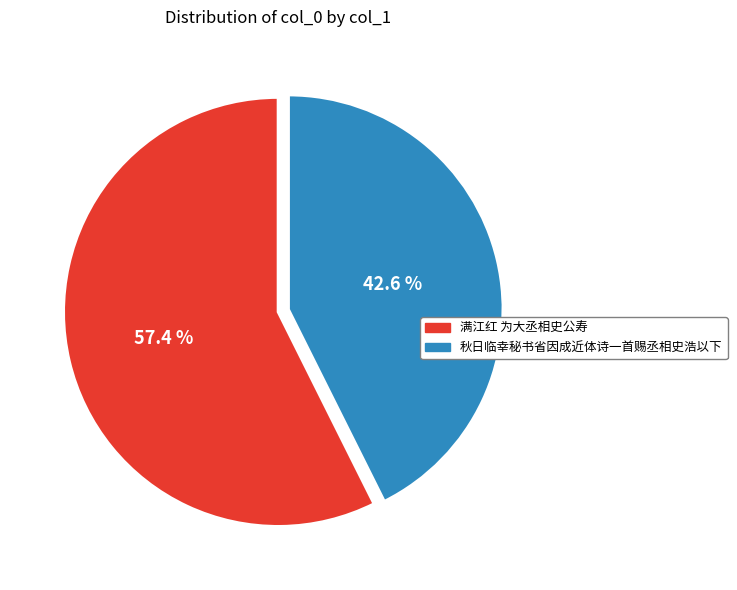

What portion of the pie excludes 秋日临幸秘书省因成近体诗一首赐丞相史浩以下?

57.4%